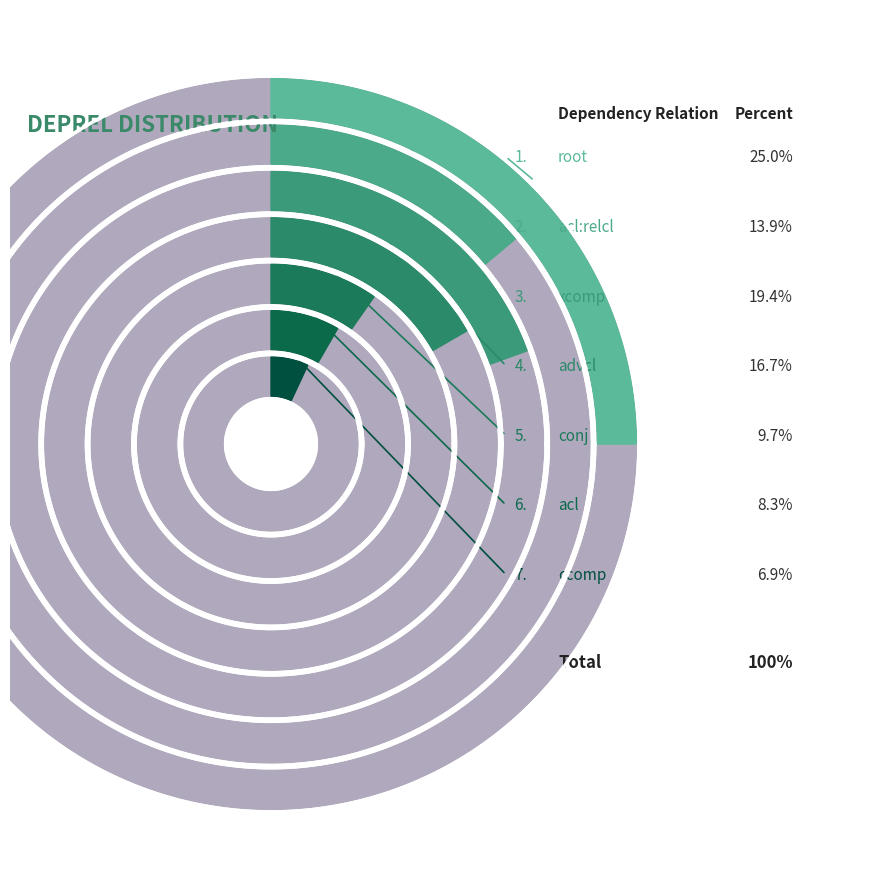

Which has a higher value, root or advcl?

root